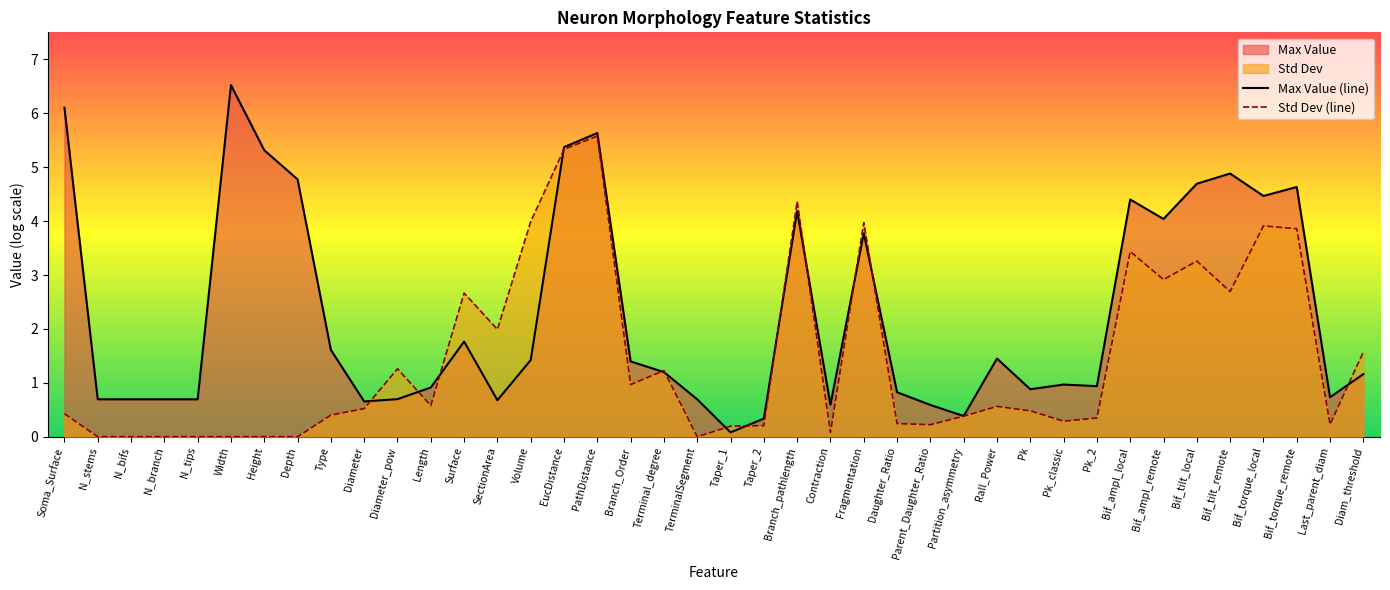

What is the sum of the Std Dev (line) values at N_branch and Diameter_pow?

1.3